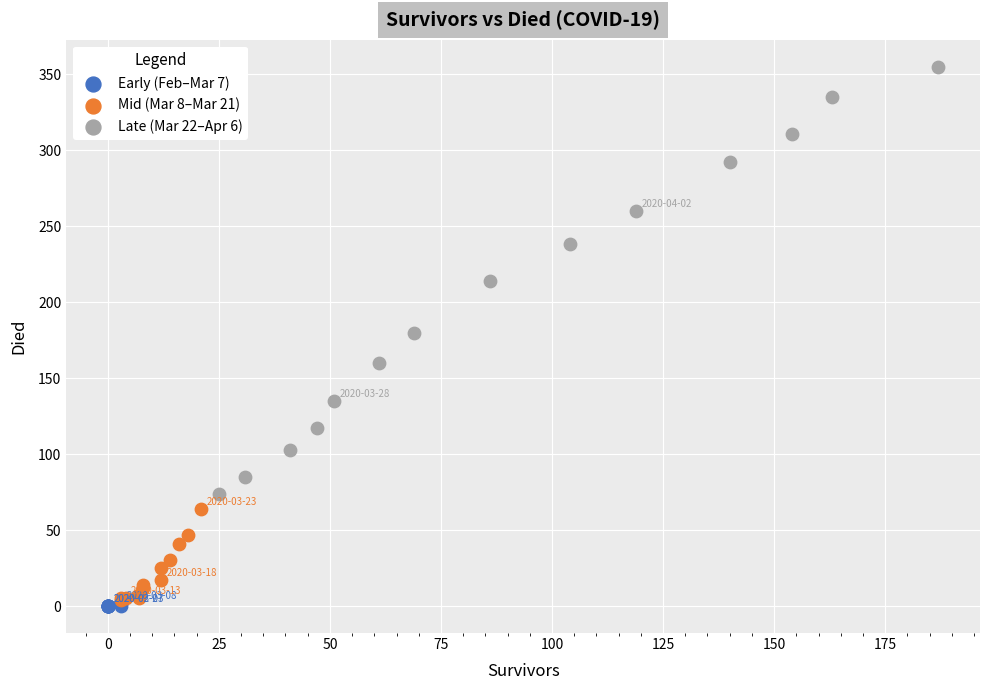

Which series contains the highest Y value?

Late (Mar 22–Apr 6)